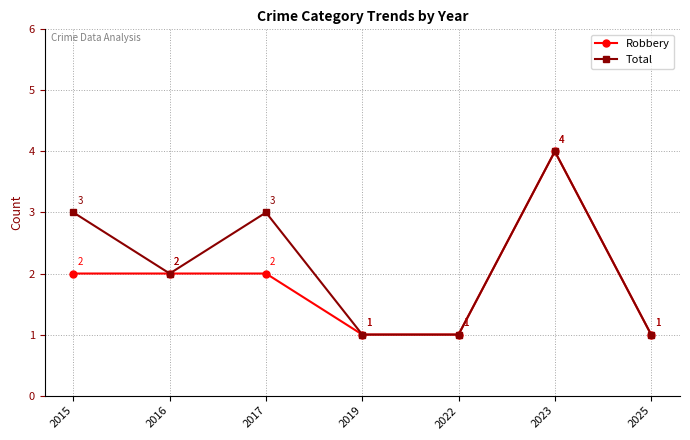

Does the chart have visible grid lines?

Yes